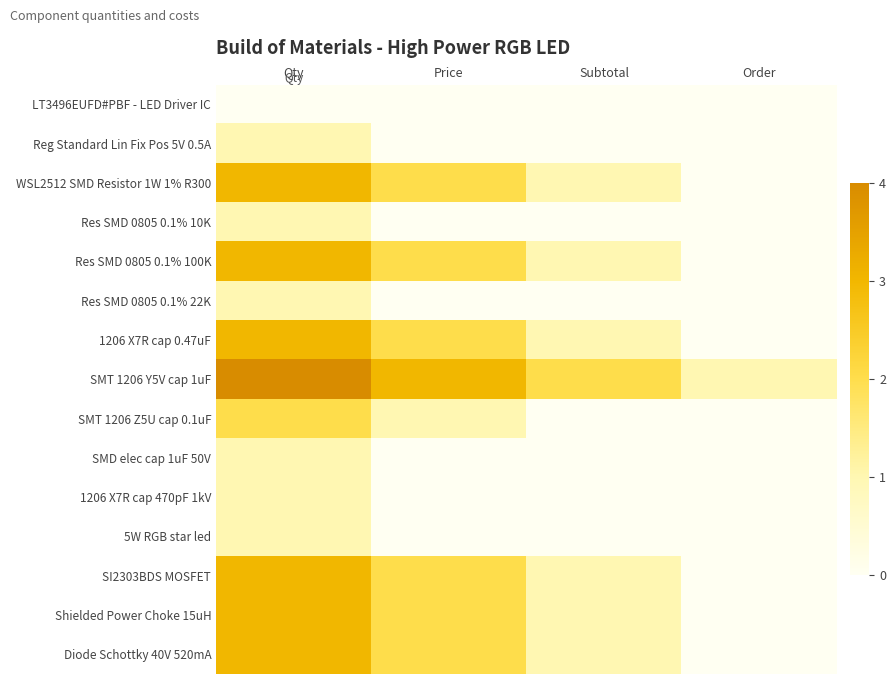

At how many categories does at least one series exceed 3?

1